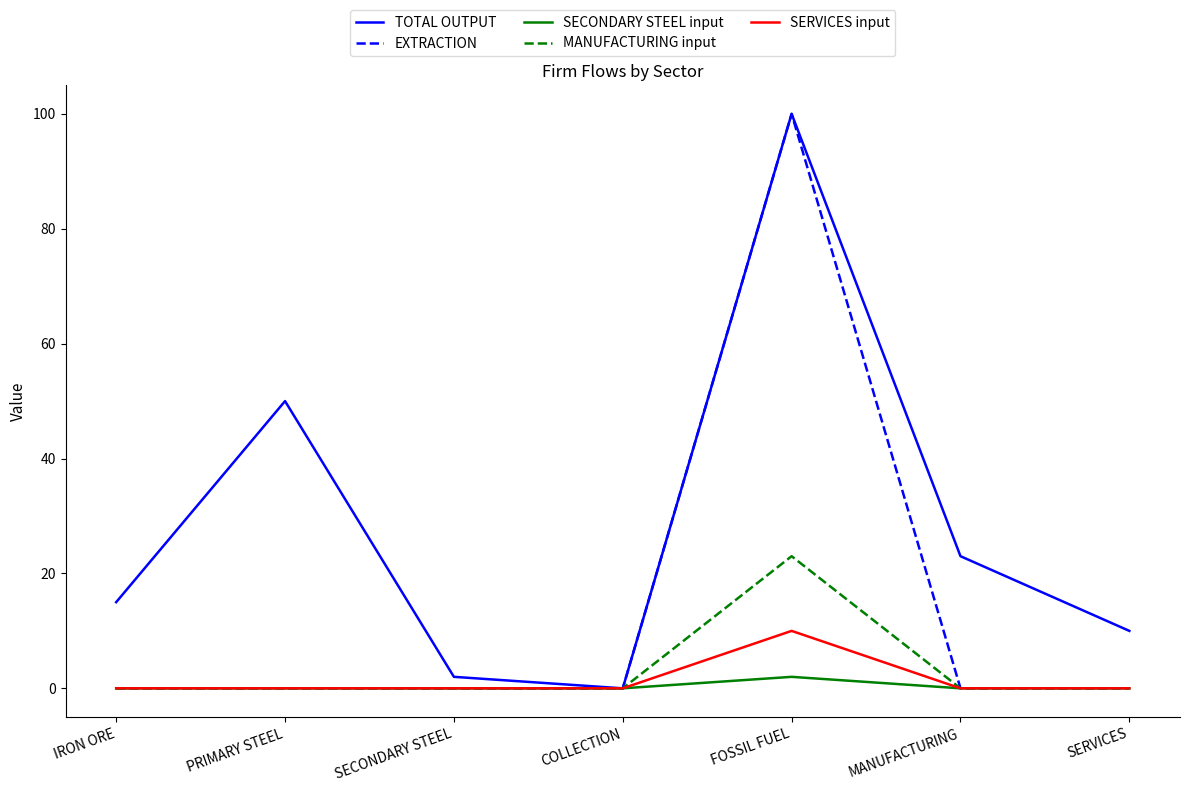

What is the greatest value displayed?

100